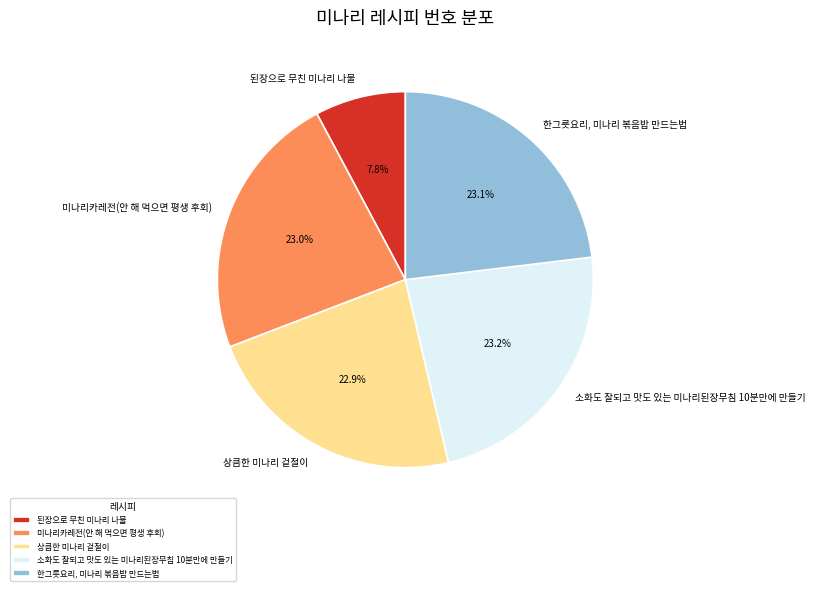

What is the ratio of the value at 한그릇요리, 미나리 볶음밥 만드는법 to the value at 미나리카레전(안 해 먹으면 평생 후회)?

1.0